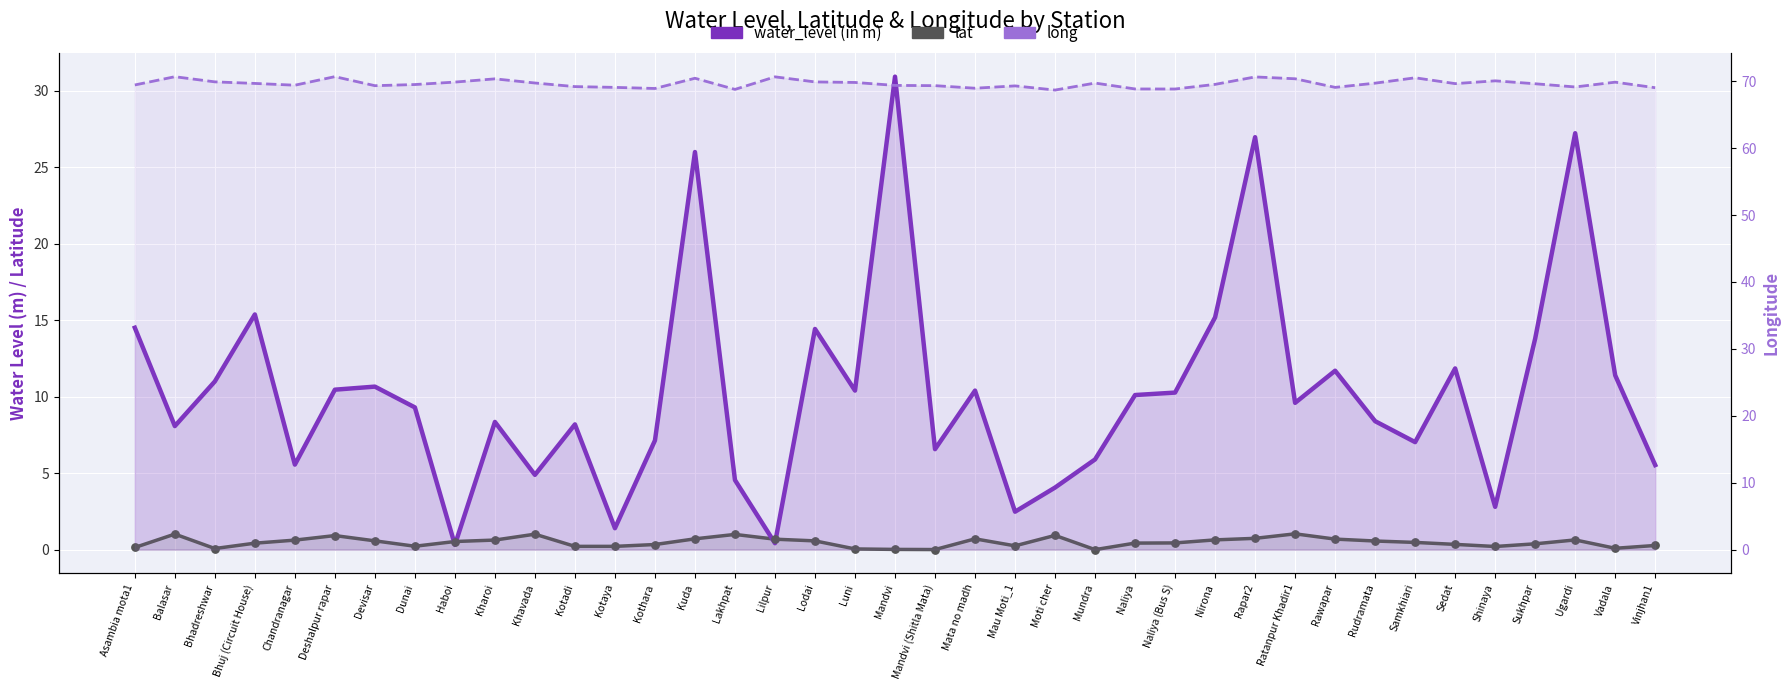

At how many categories does at least one series exceed 50?

39